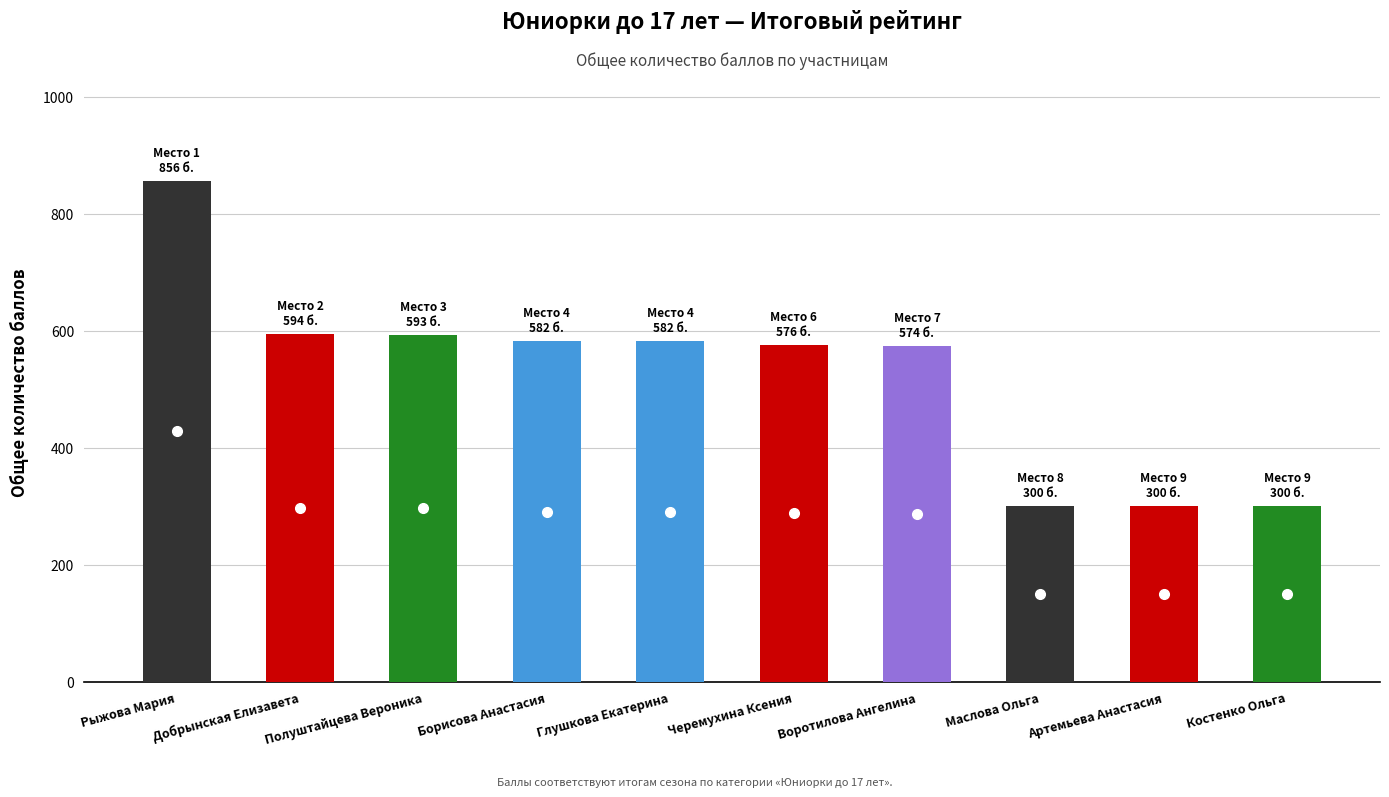

How many values are below 582?

5